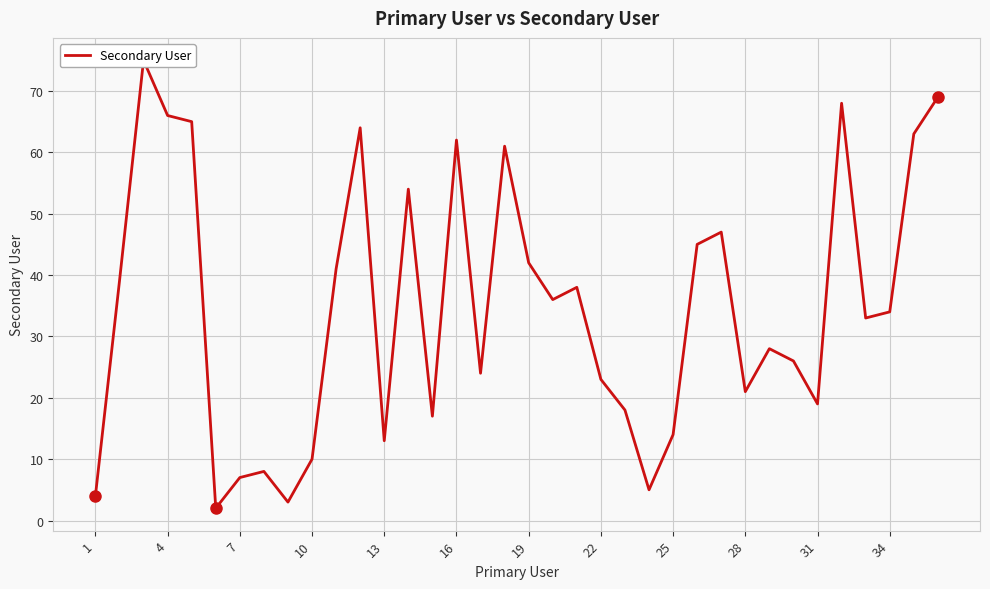

Reading right to left, list all the values displayed in this chart.

69	63	34	33	68	19	26	28	21	47	45	14	5	18	23	38	36	42	61	24	62	17	54	13	64	41	10	3	8	7	2	65	66	75	39	4